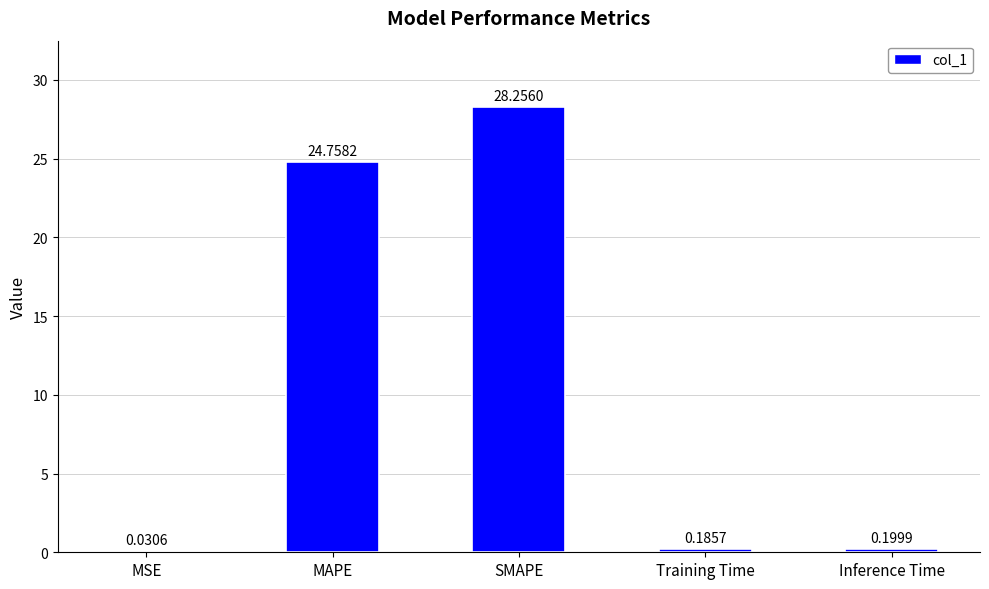

The chart shows a value of 0.2 at Inference Time. True or false?

True